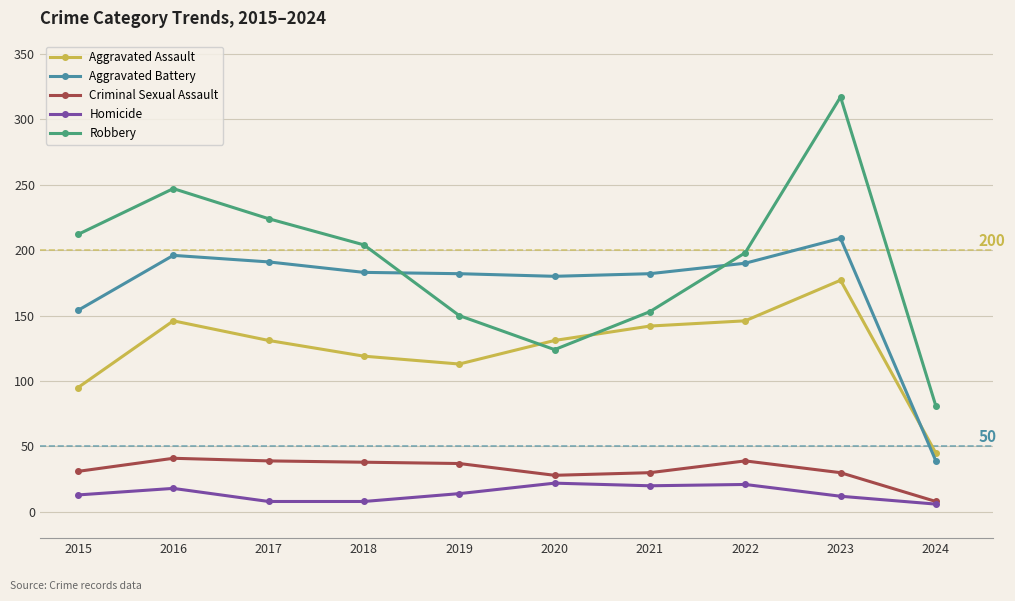

At which category does Aggravated Battery reach its first local peak?

2016